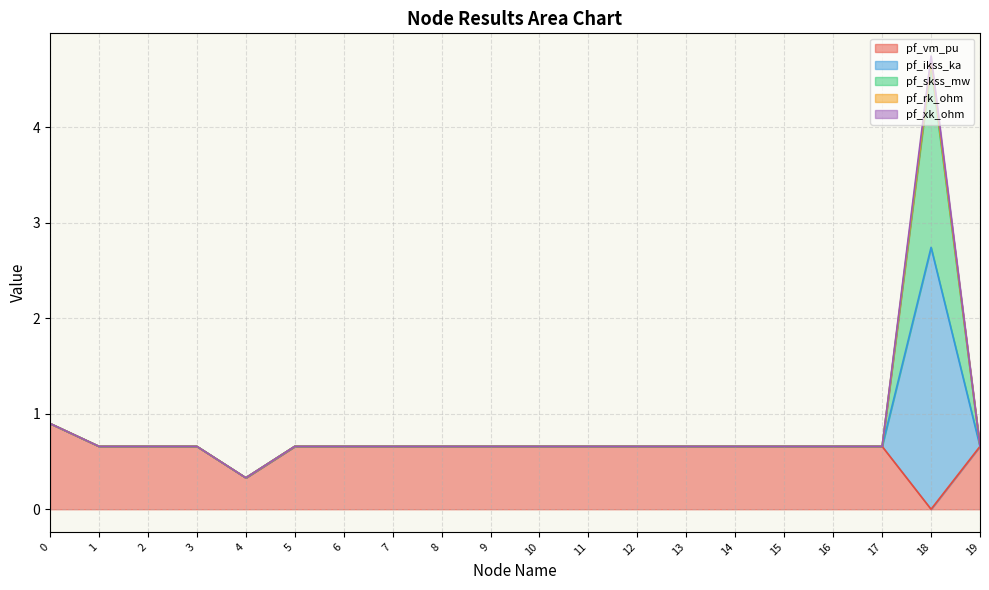

Where is the first local minimum for pf_ikss_ka?

1